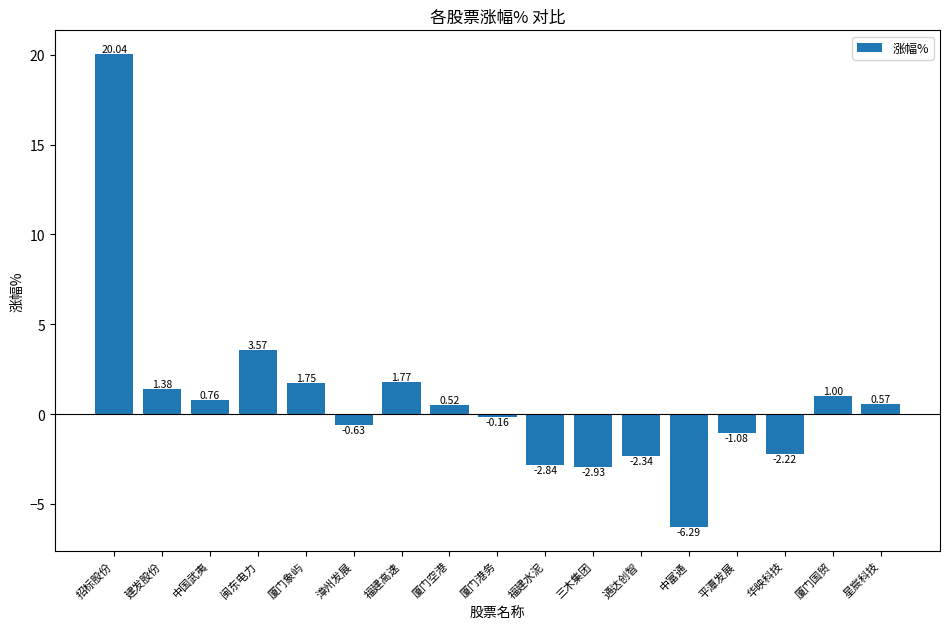

What is the label of the 4th bar from the left?

闽东电力